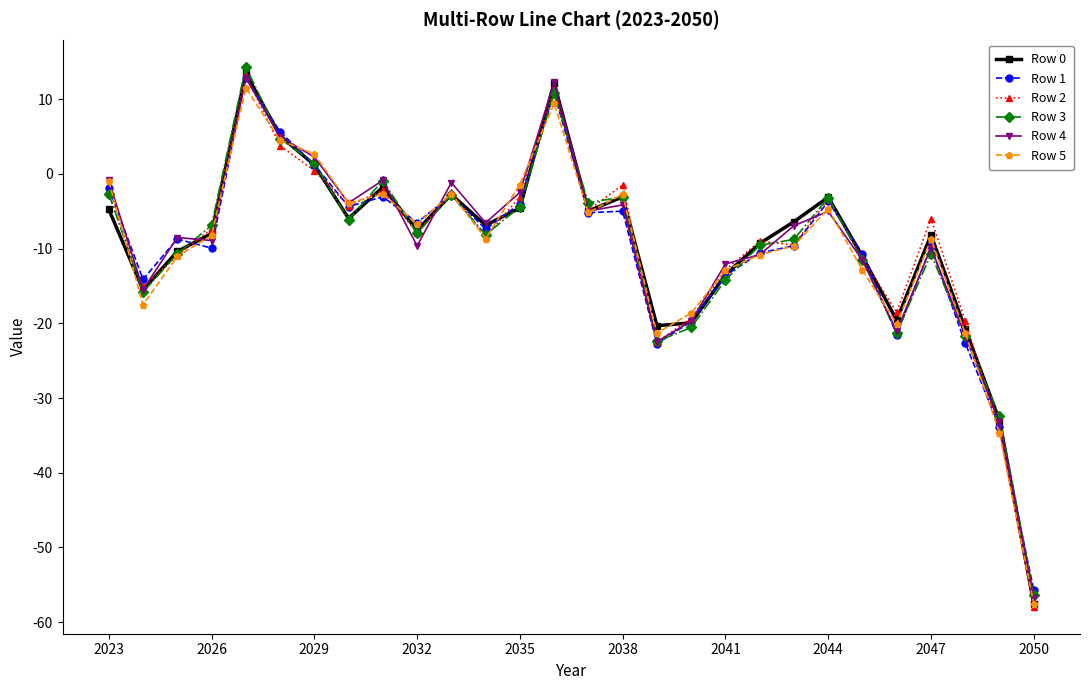

What is the average value of the Row 0 series?

-9.5